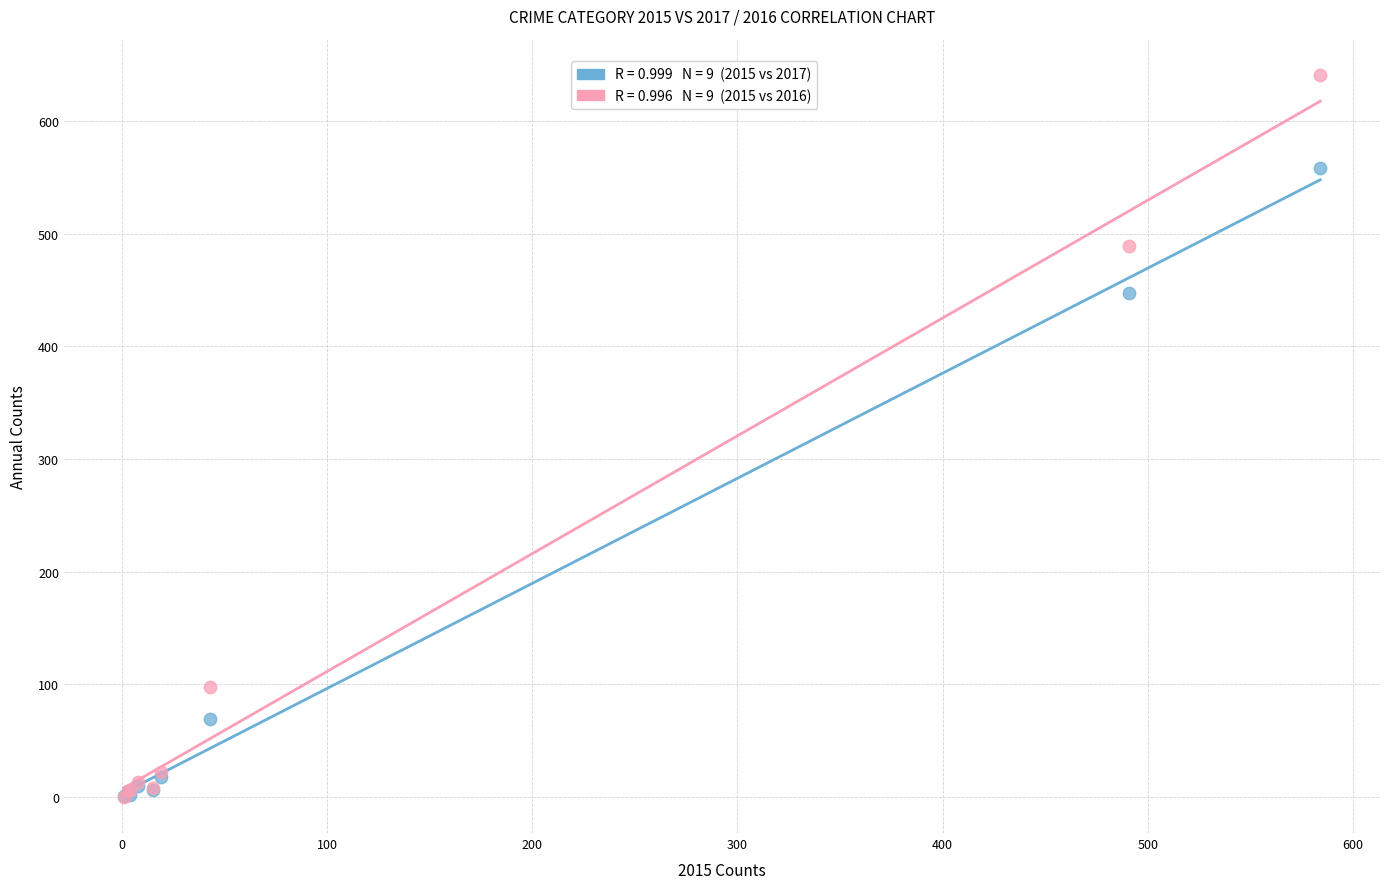

Across all series, what Y value is closest to 320?

447